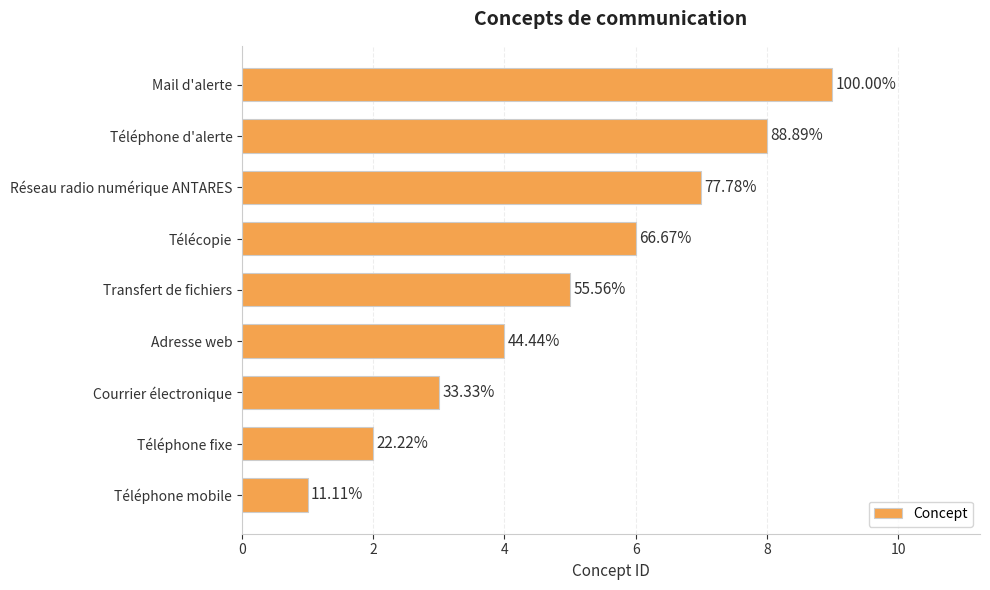

What is the average value?

5